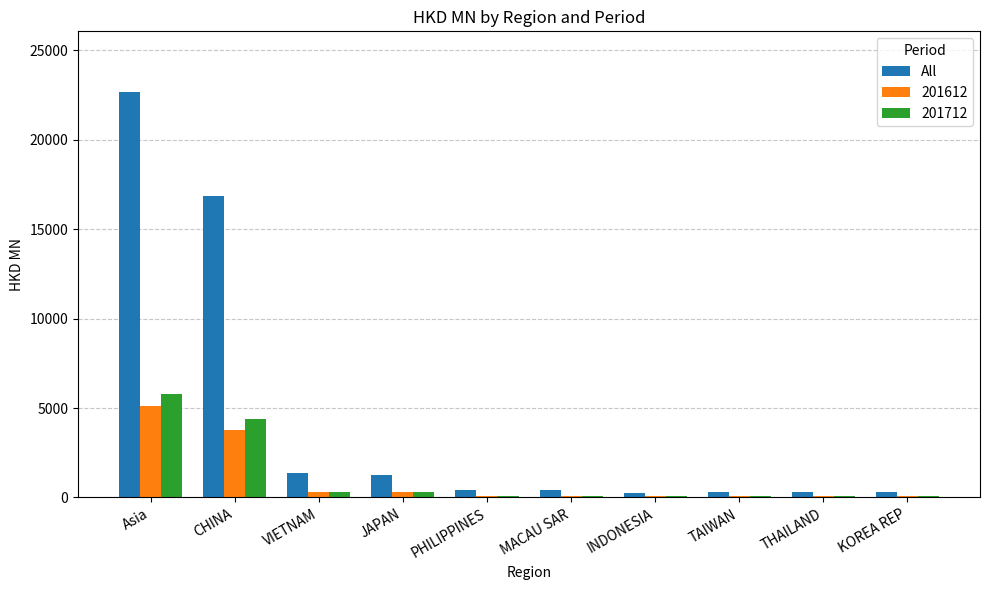

At which label is All closest to 11453?

CHINA